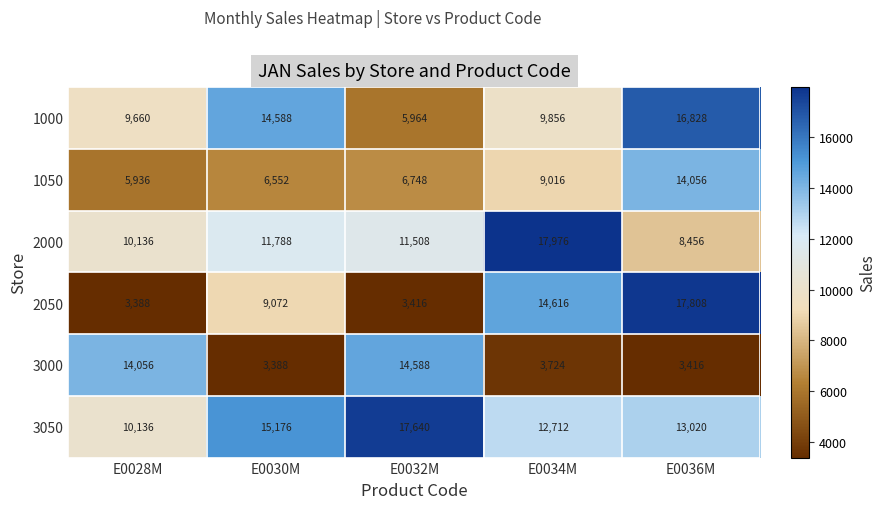

List the labels in order of 3000 value, largest first.

E0032M, E0028M, E0034M, E0036M, E0030M